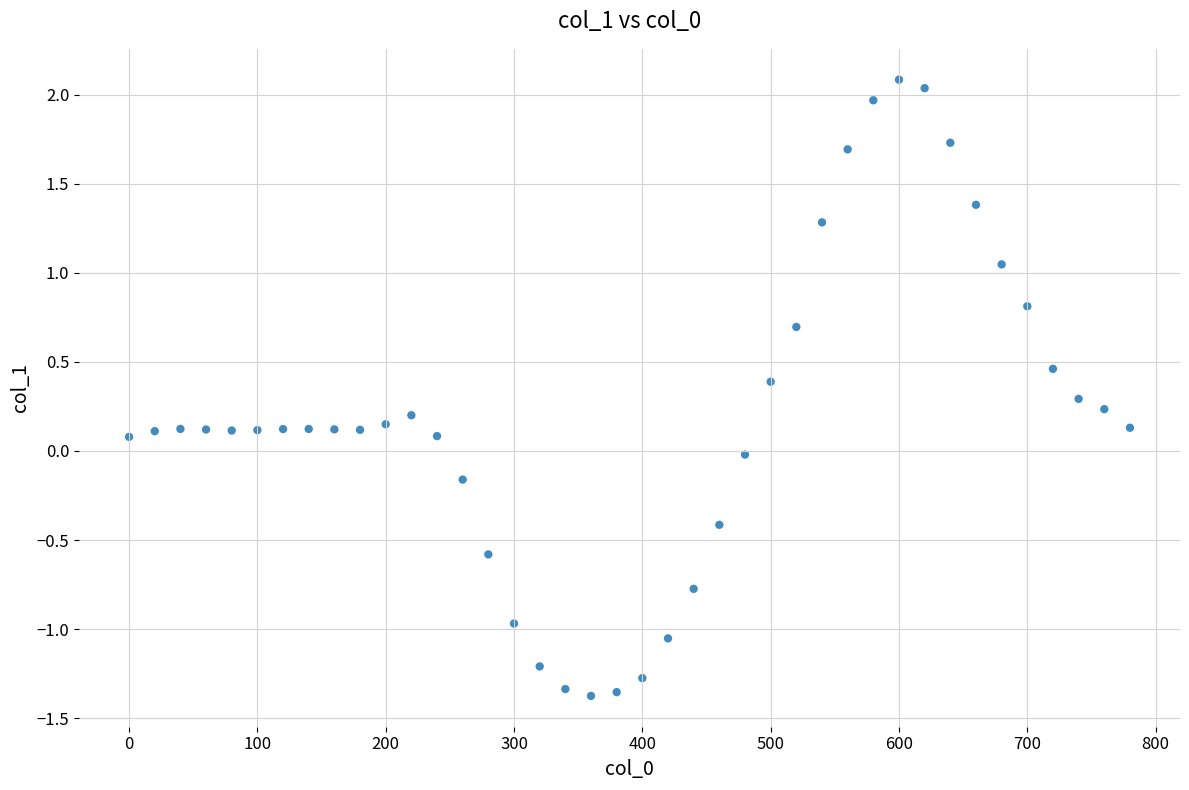

What is the range of X values (max minus min)?

780.0